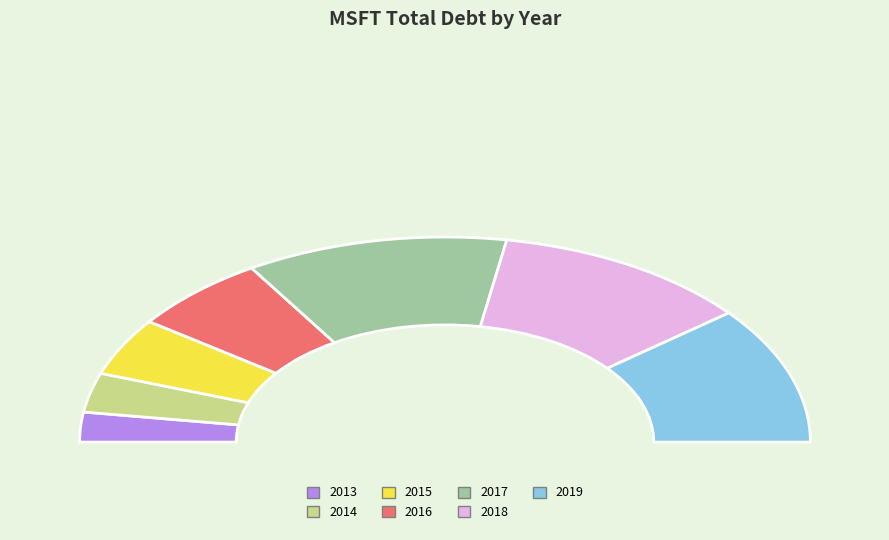

To the nearest percent, what is the average slice percentage?

14%